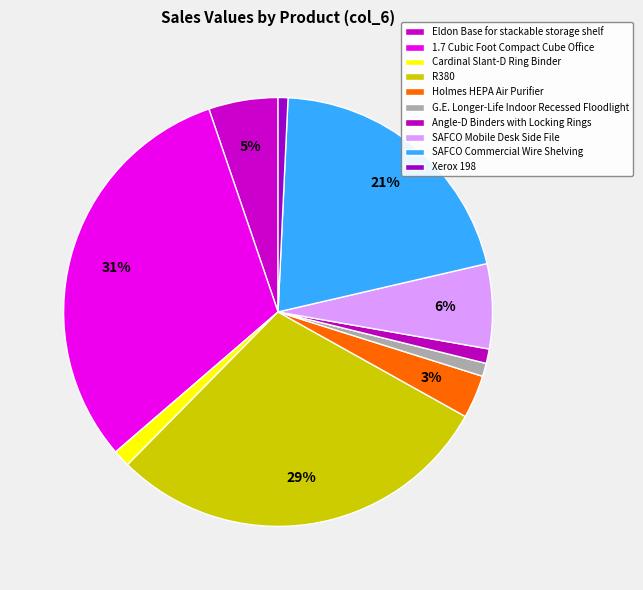

How many slices are in this pie chart?

10